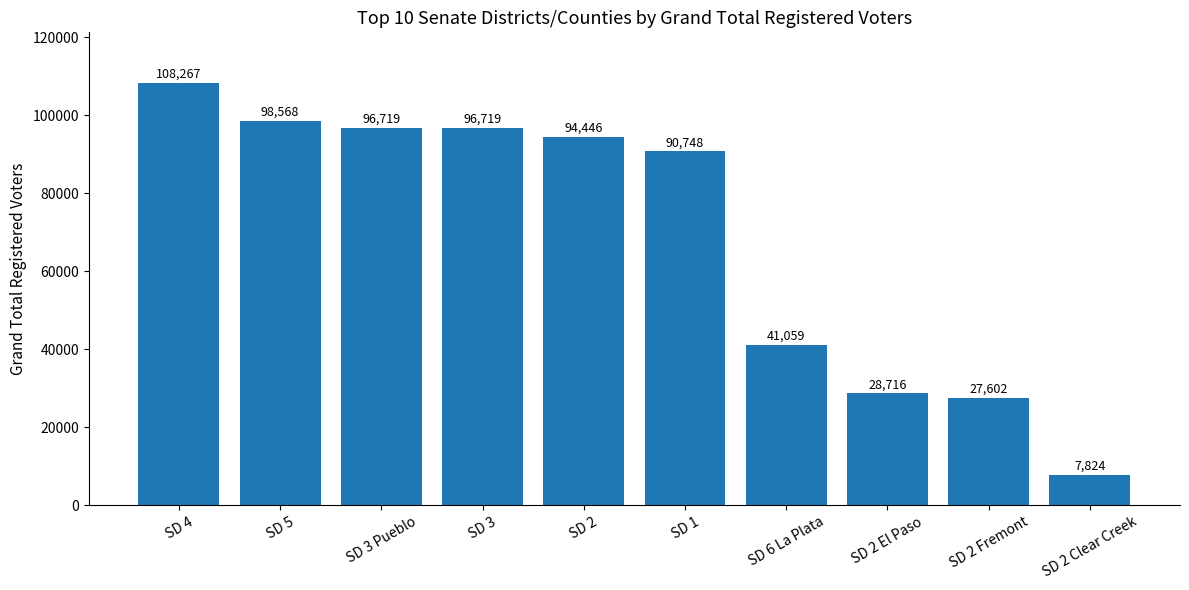

Are the bars horizontal?

No